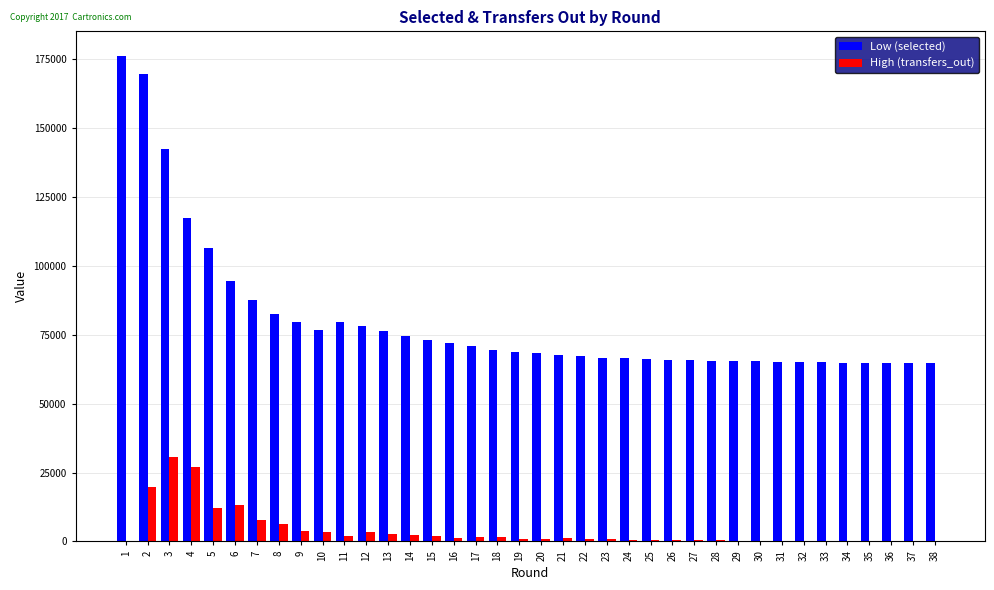

Which series has the largest range (max minus min)?

Low (selected)